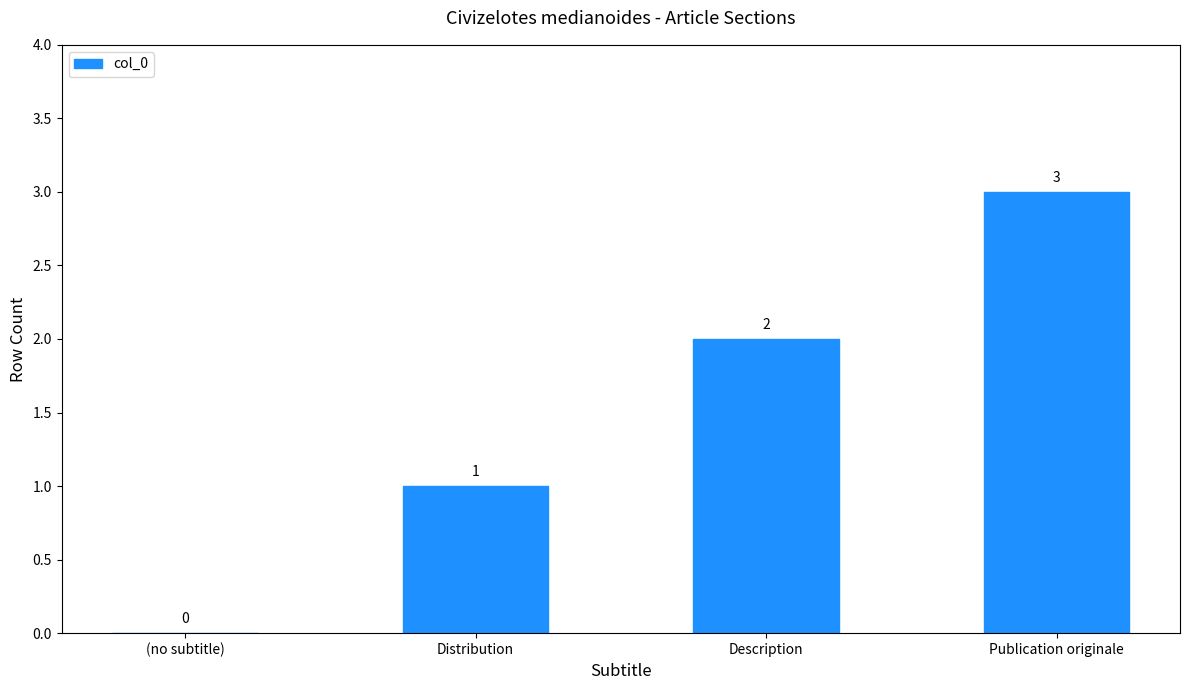

Between Distribution and (no subtitle), which is larger?

Distribution